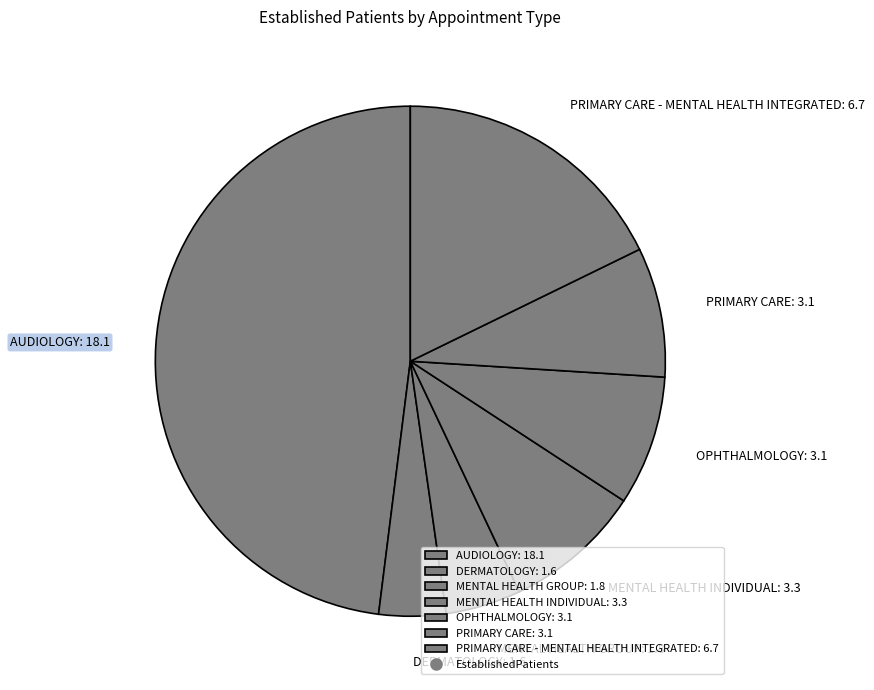

Is it true that AUDIOLOGY: 18.1 is 56% of the pie?

False